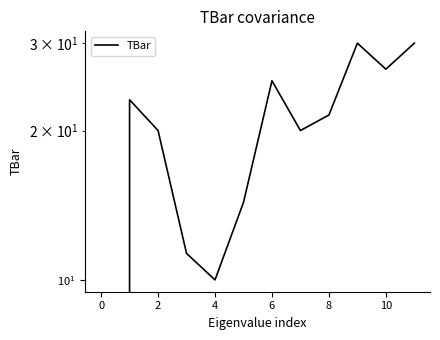

The value at 8 is 24.2. True or false?

False